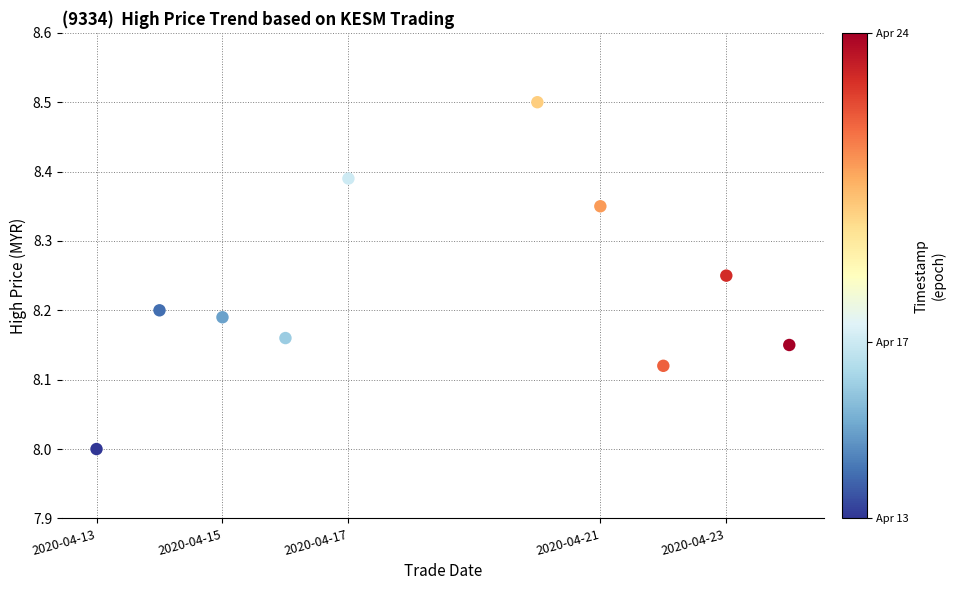

What is the average X value?

1587211200.0